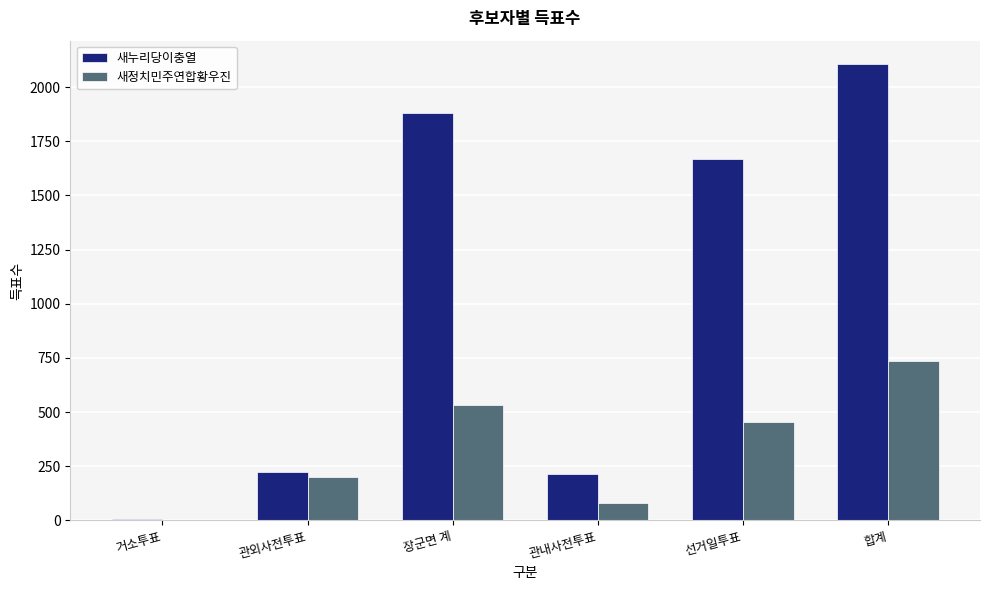

What is the sum of the 새누리당이충열 values at 관외사전투표 and 선거일투표?

1891